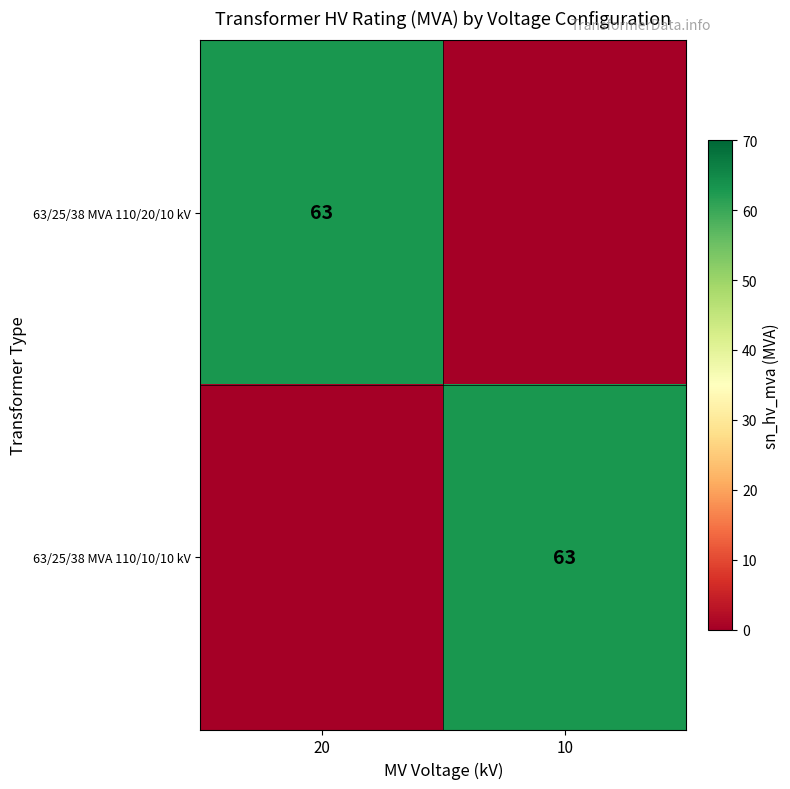

Is it true that 63/25/38 MVA 110/10/10 kV equals 96 at 10?

False